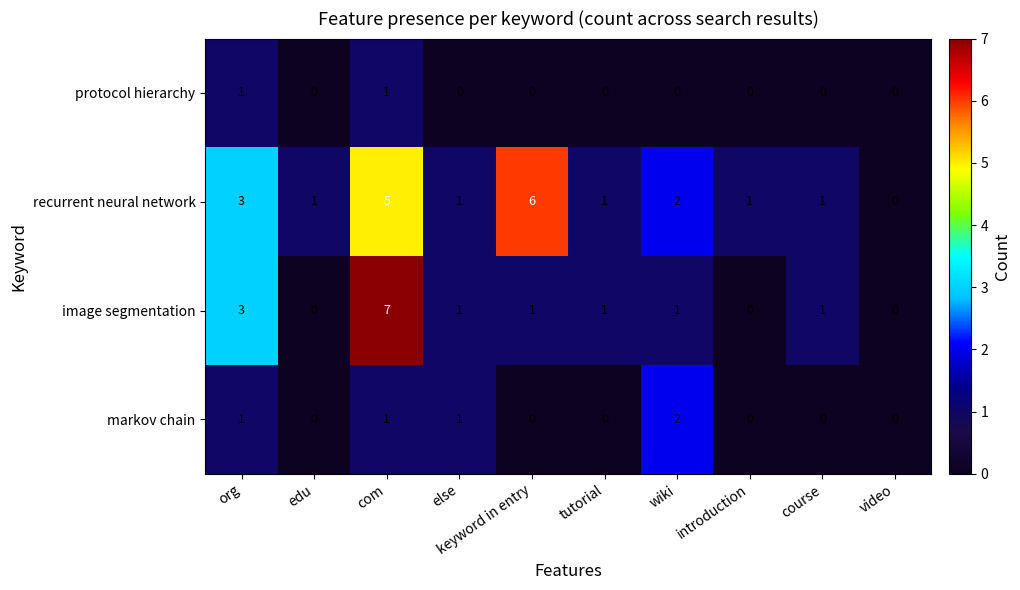

What is the difference between the highest and lowest values at tutorial?

1